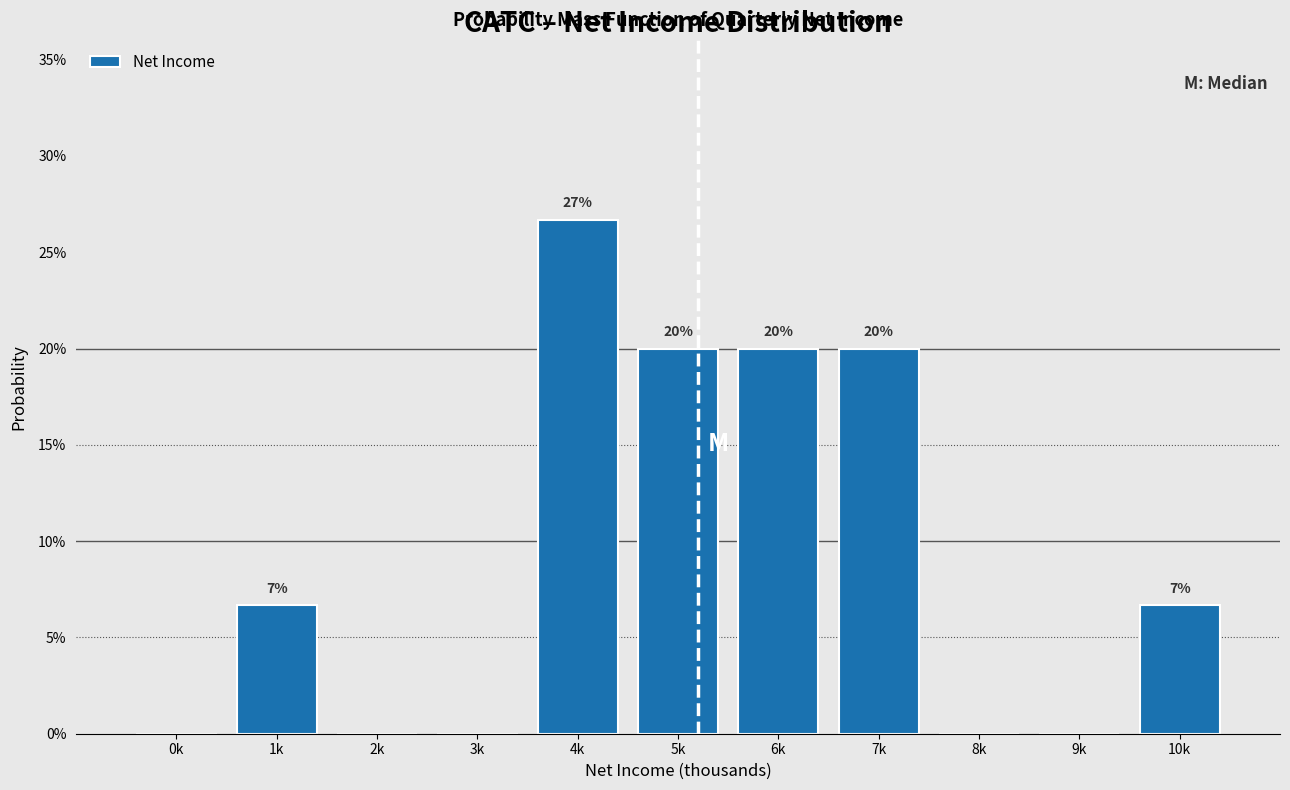

Are the bars horizontal?

No